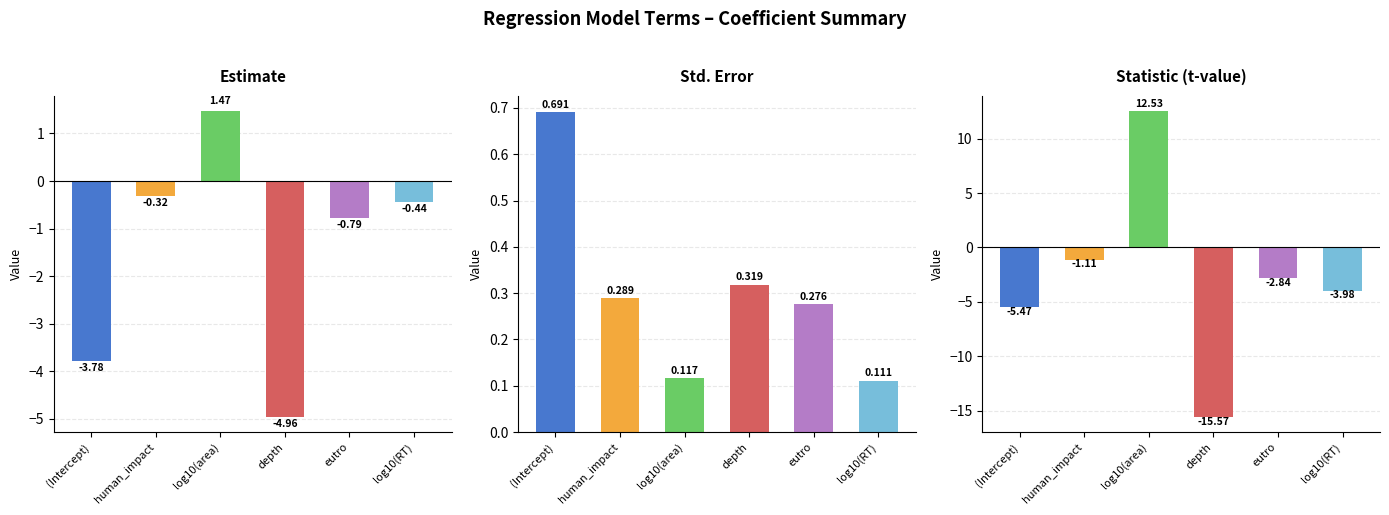

What is the sum of the statistic values at human_impact and depth?

-16.7